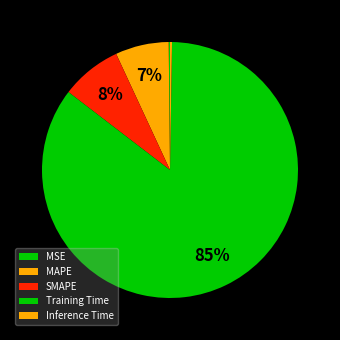

To the nearest percent, what is the difference between the MAPE and Inference Time slice percentages?

6%